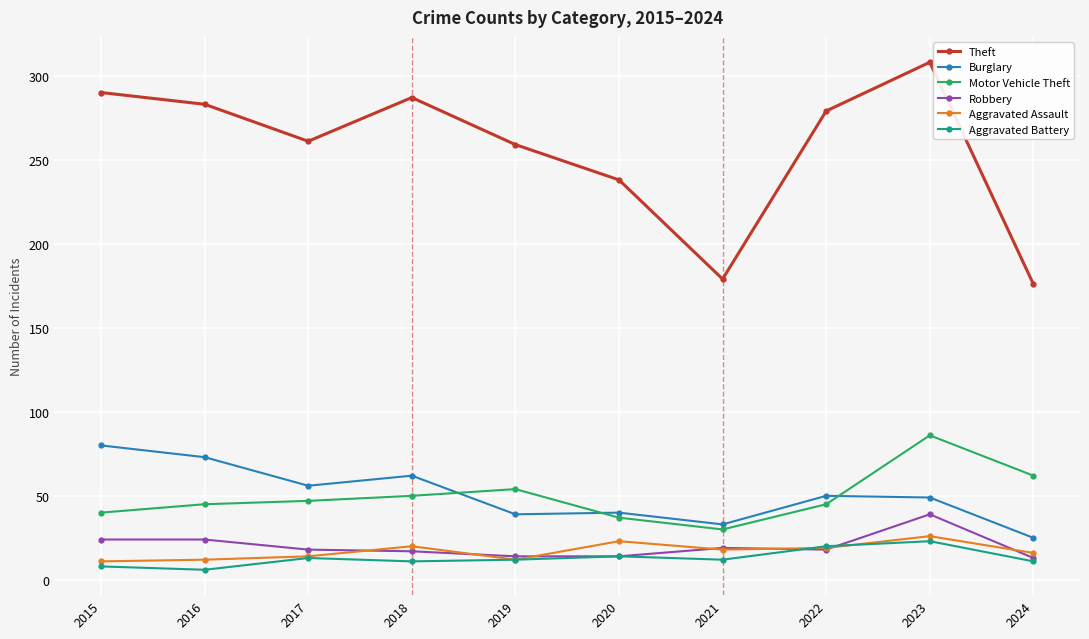

True or false: Burglary and Aggravated Battery intersect in this chart.

False